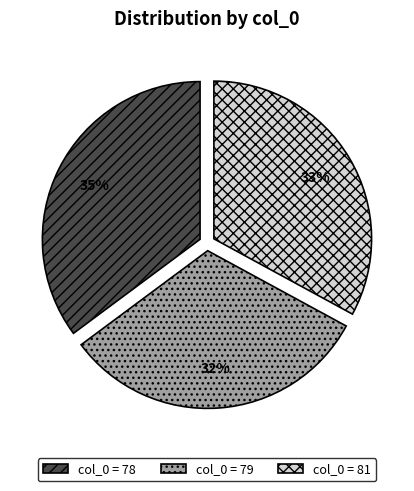

Combined, do col_0 = 81 and col_0 = 79 account for over 50%?

Yes